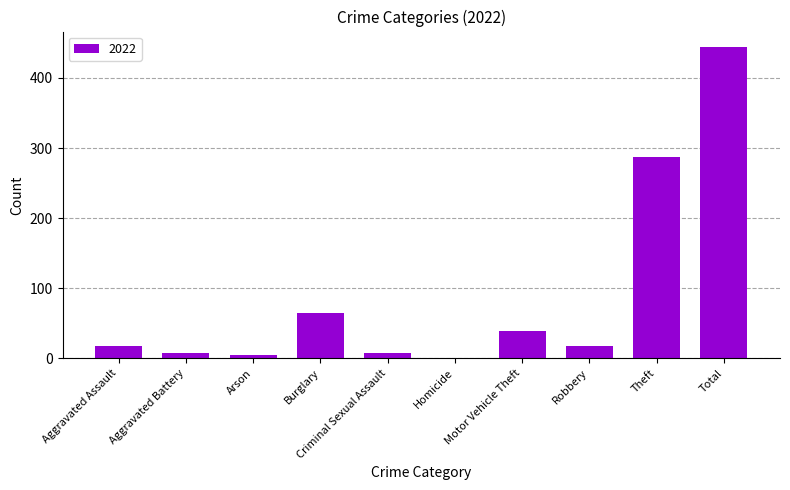

True or false: the data shows 39 at Motor Vehicle Theft.

True